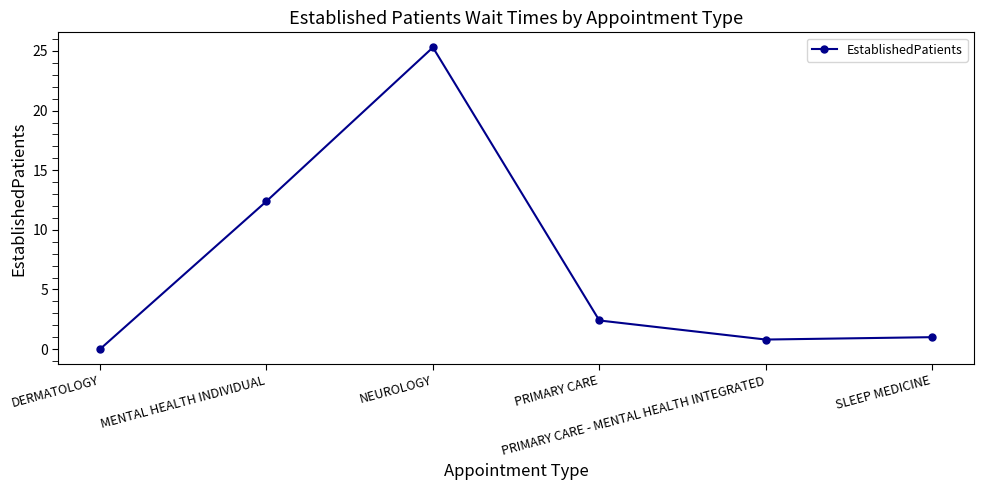

How many lines are shown in the chart?

1